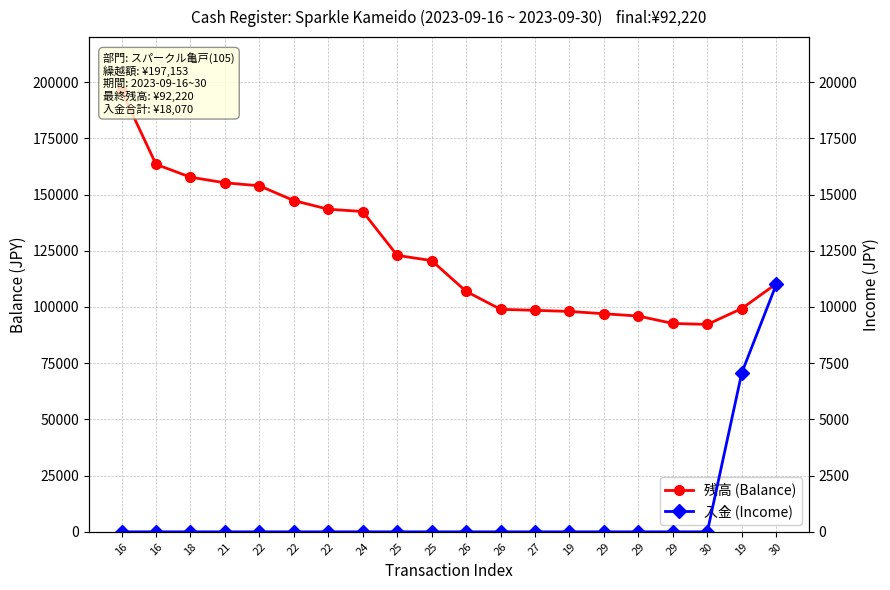

How many interior local valleys does the 残高 (Balance) series have?

1